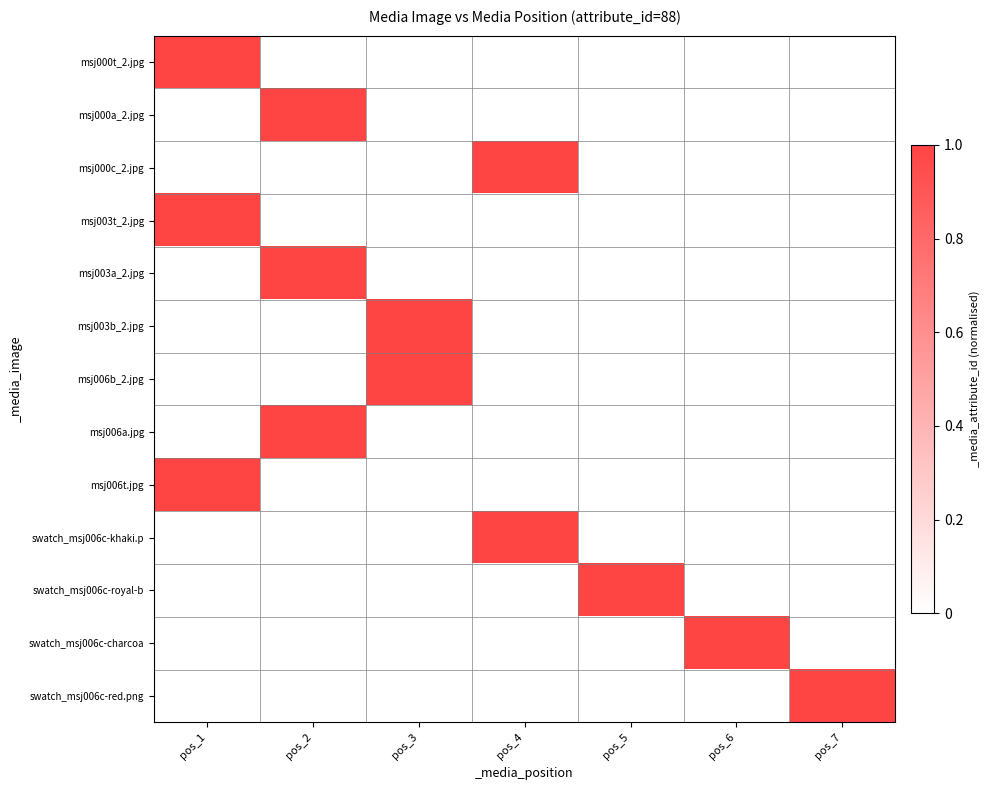

At pos_4, list the series in order from smallest to largest.

msj000t_2.jpg, msj000a_2.jpg, msj003t_2.jpg, msj003a_2.jpg, msj003b_2.jpg, msj006b_2.jpg, msj006a.jpg, msj006t.jpg, swatch_msj006c-royal-b, swatch_msj006c-charcoa, swatch_msj006c-red.png, msj000c_2.jpg, swatch_msj006c-khaki.p